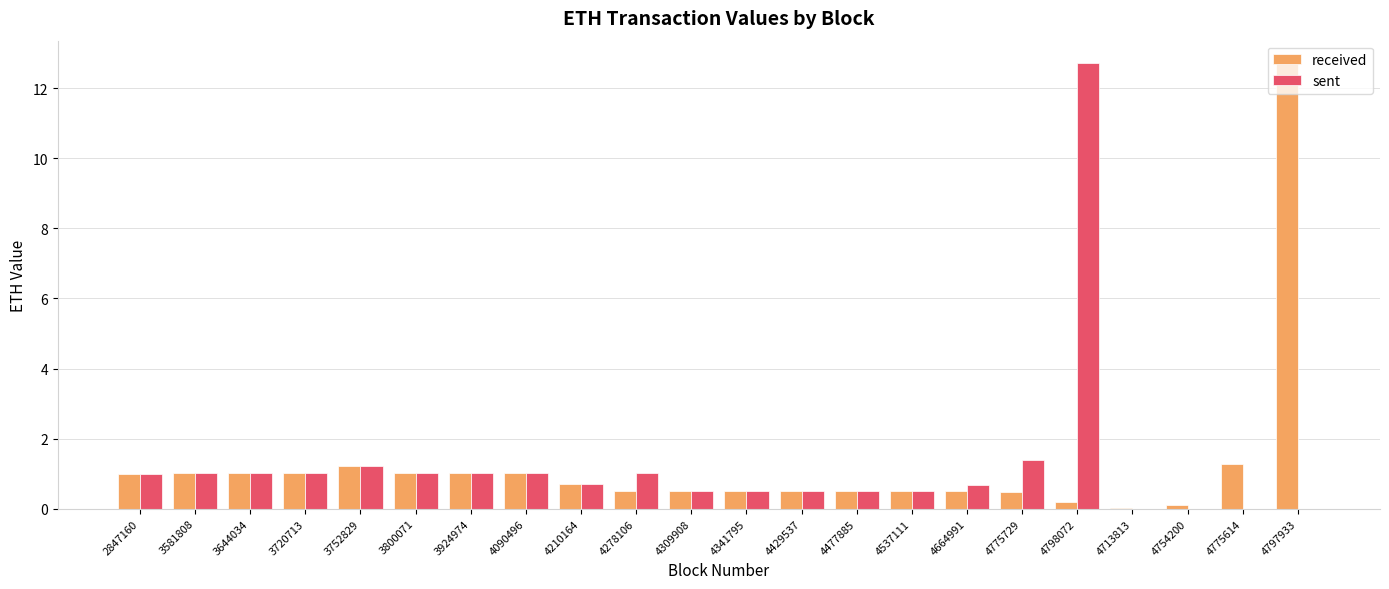

Is the value of received at 4754200 greater than the value of sent at 4798072?

No